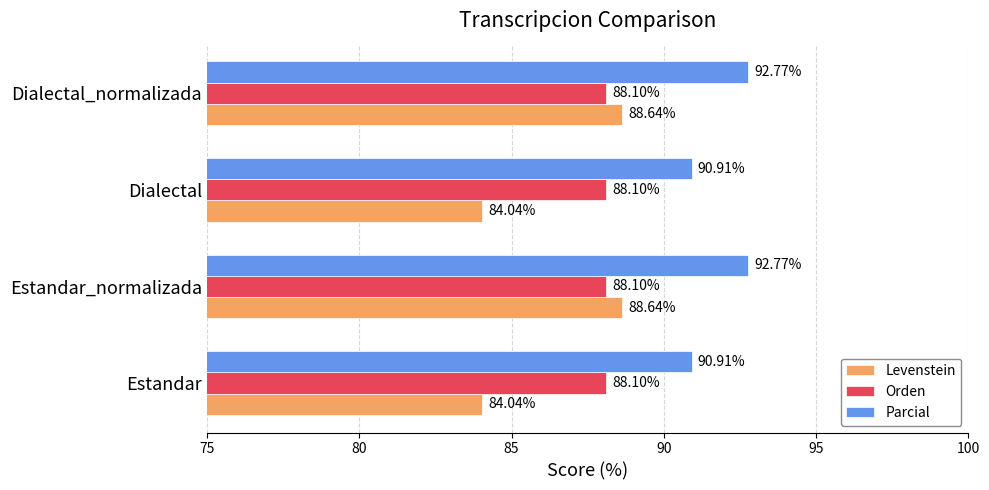

Which series has the largest total across all categories?

Parcial